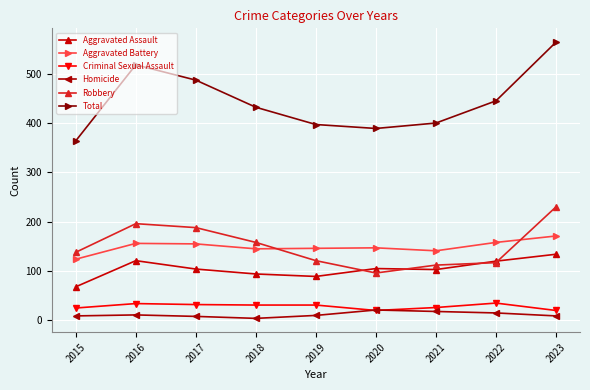

The Aggravated Battery series shows 58 at 2021. True or false?

False